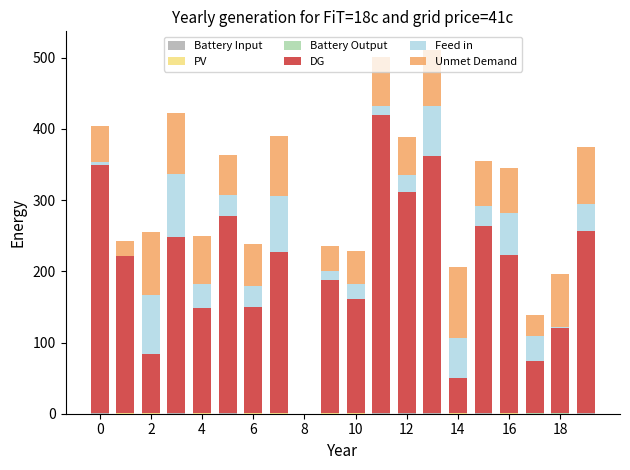

Count the number of data series in this chart.

6